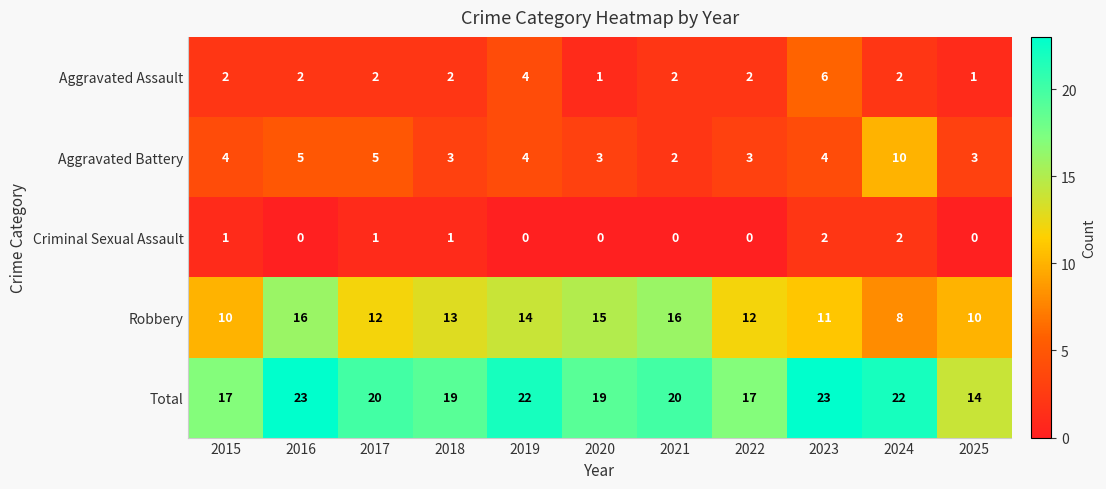

How many Aggravated Battery values are between 3 and 5?

9